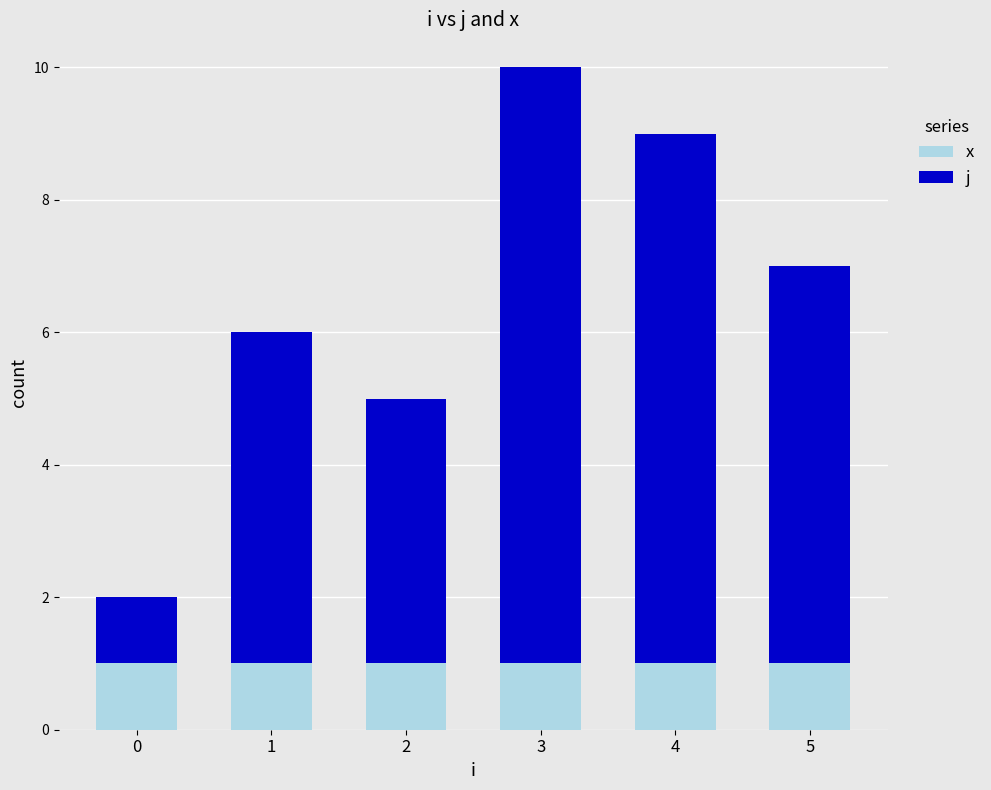

How many bars are there in total?

6